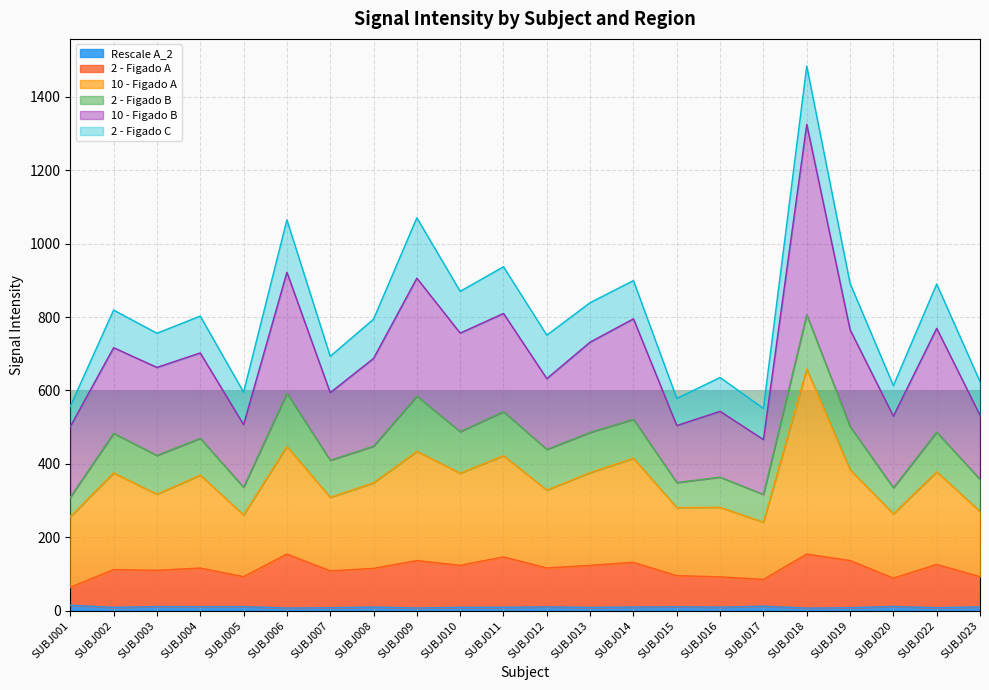

True or false: 10 - Figado B has more than 0 interior local peaks.

True